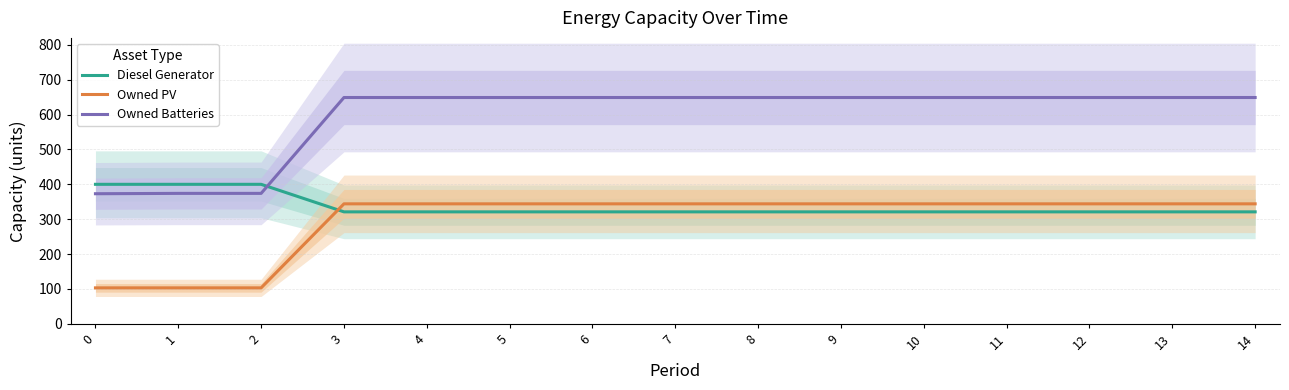

The Owned PV series shows 614 at 4. True or false?

False